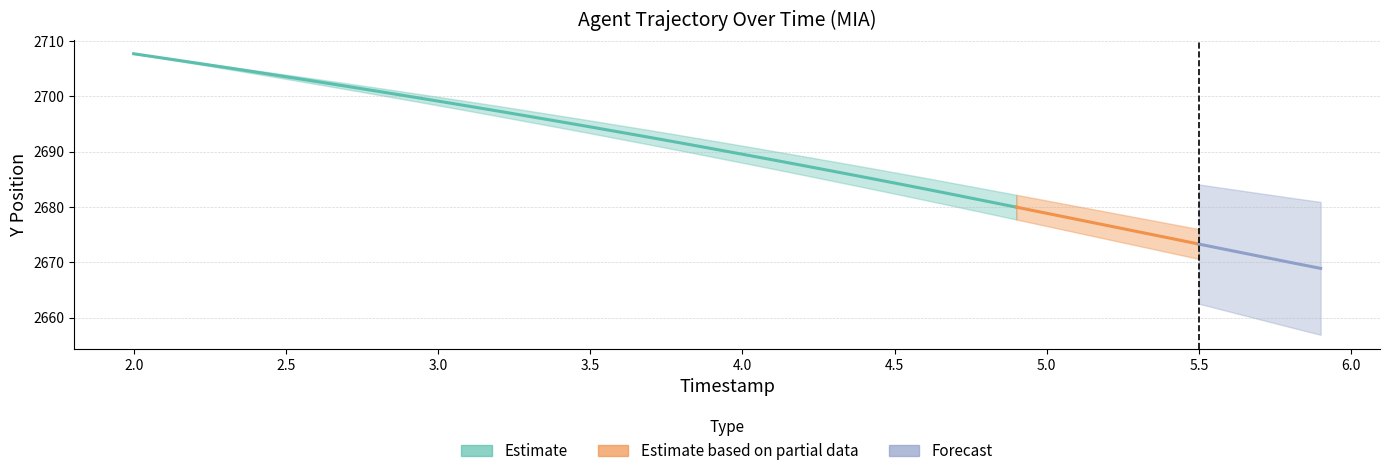

The value of Y at 2.4 is 2704.4. True or false?

True